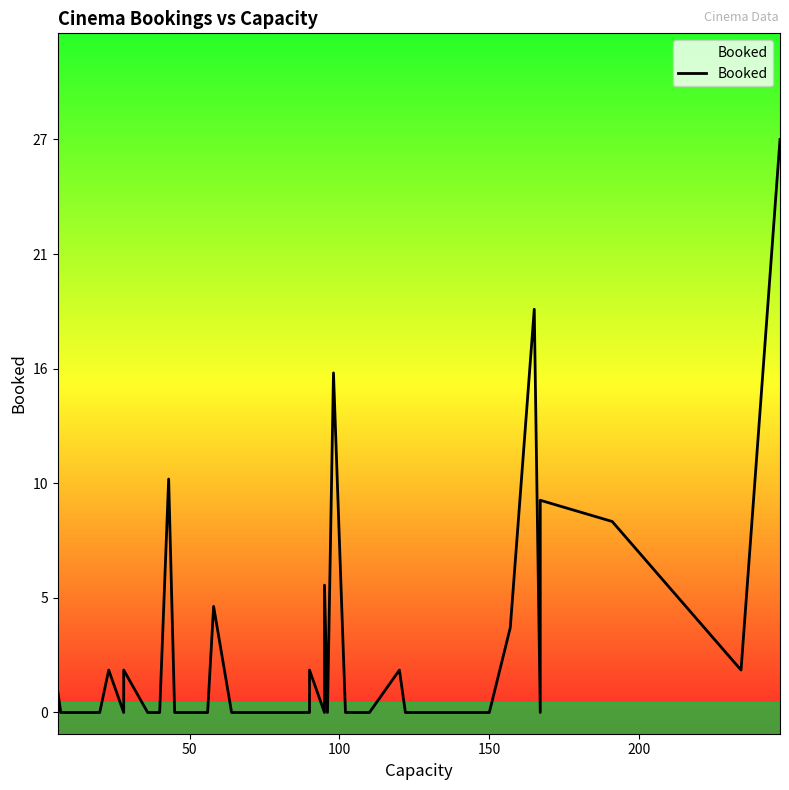

How many points are lower than both their immediate neighbors (excluding endpoints)?

5